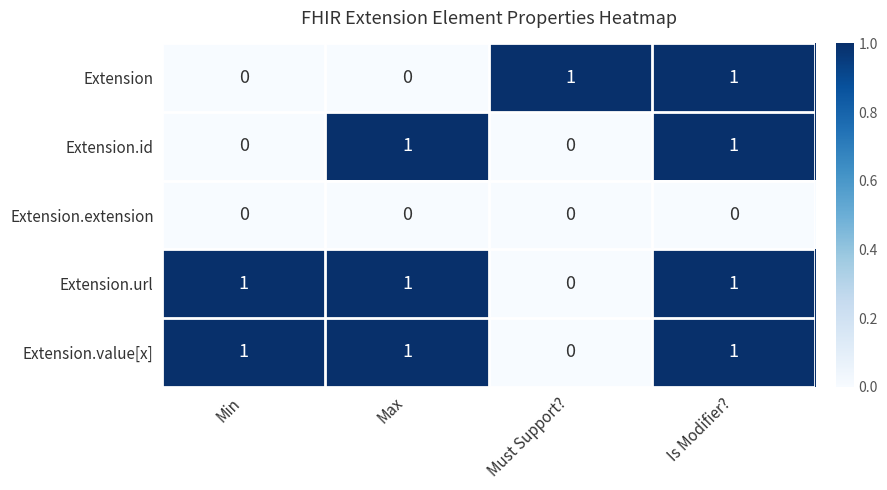

At which category is the sum across all series the highest?

Is Modifier?